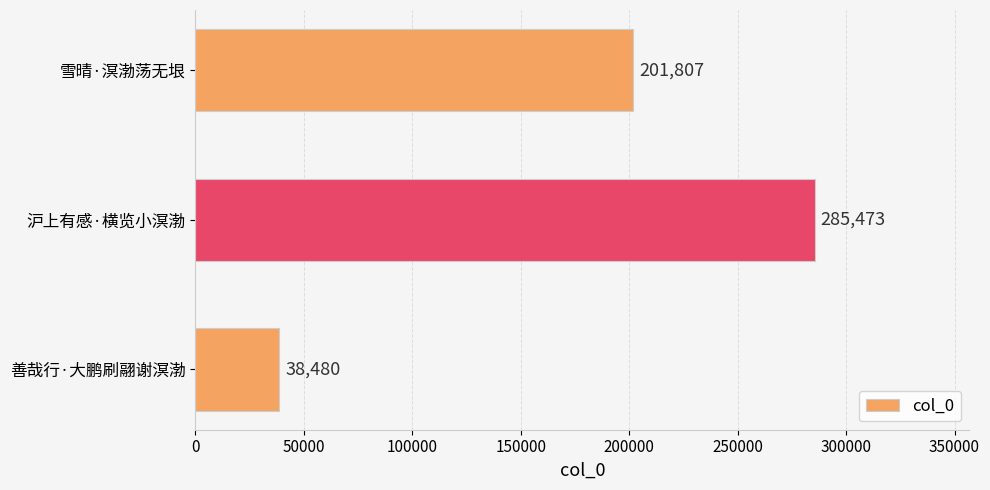

The value at 善哉行·大鹏刷翮谢溟渤 is 22125. True or false?

False